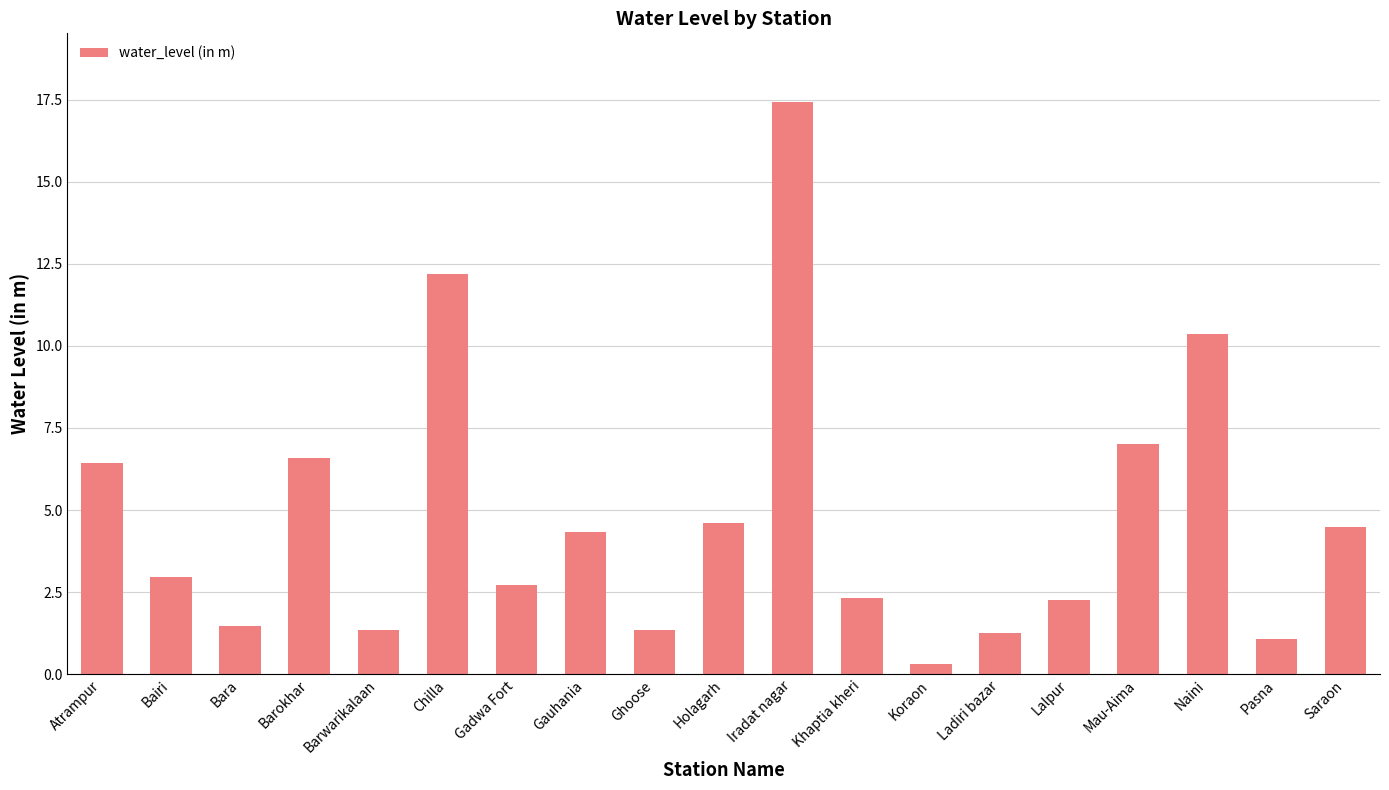

What is the label of the 9th bar from the left?

Ghoose